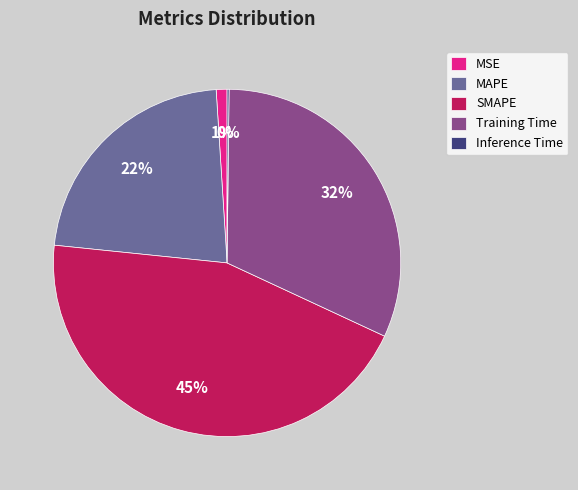

Which has a higher value, Training Time or SMAPE?

SMAPE